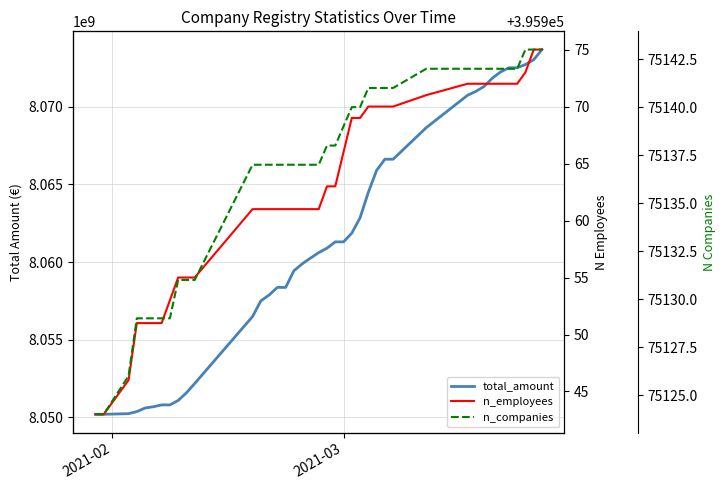

Rank the series by their maximum value, from highest to lowest.

total_amount, n_employees, n_companies